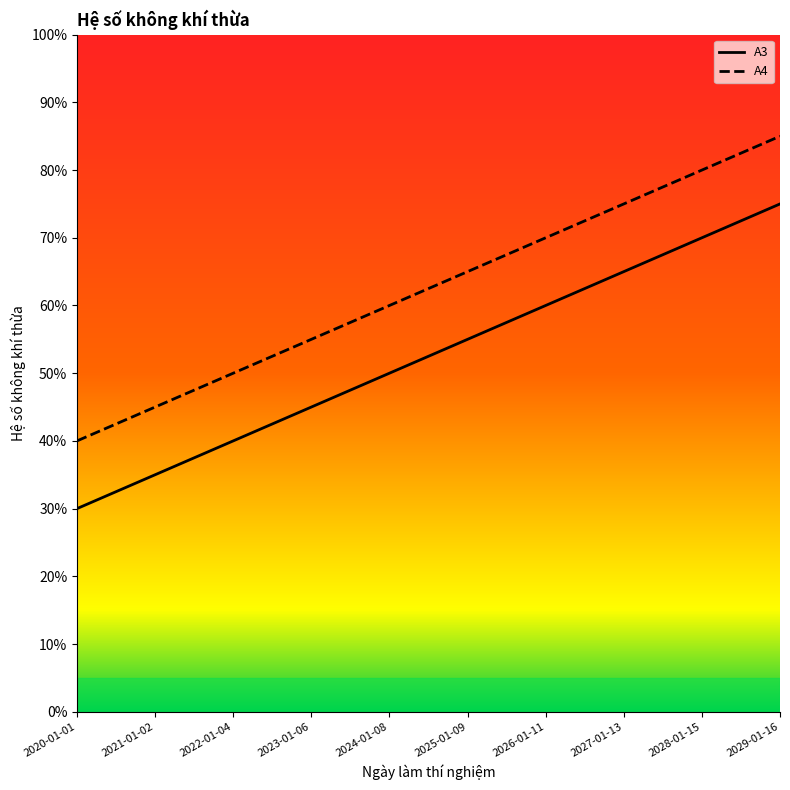

The A3 series shows 94 at 2028-01-15. True or false?

False